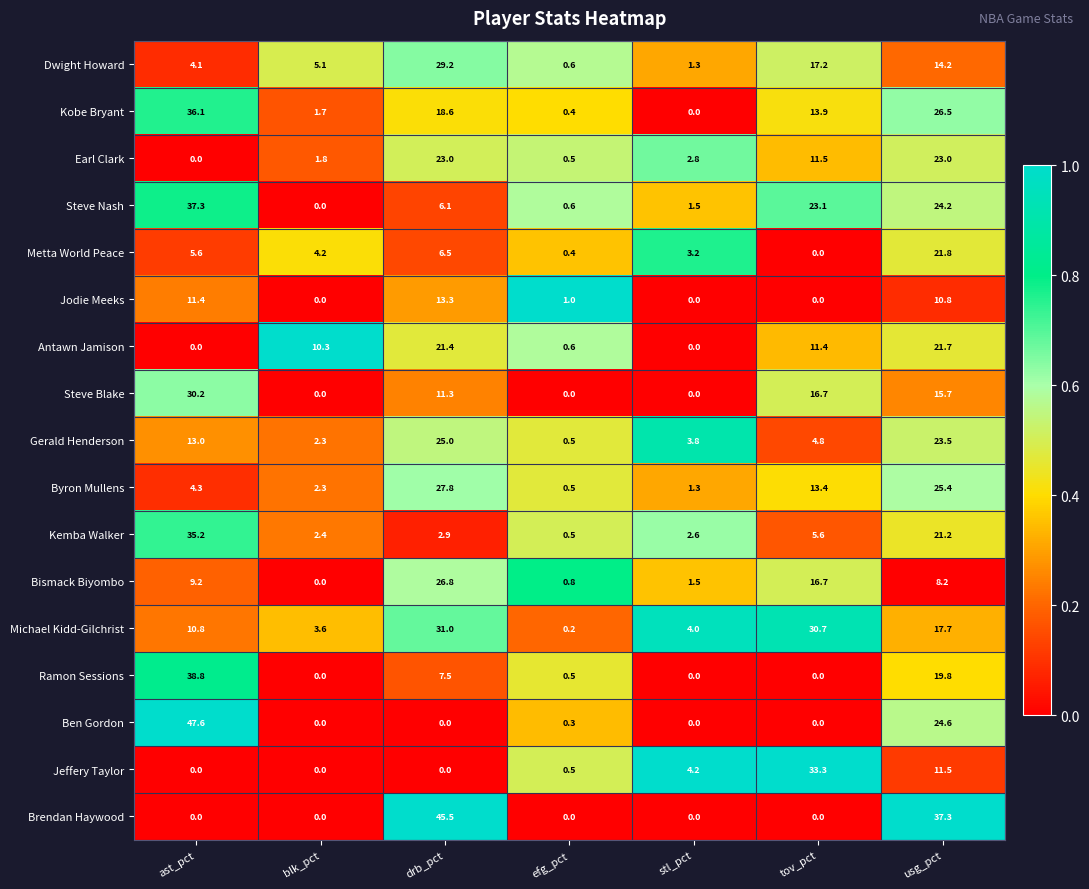

Rank the series by their maximum value, from lowest to highest.

Jodie Meeks, Antawn Jamison, Metta World Peace, Earl Clark, Gerald Henderson, Bismack Biyombo, Byron Mullens, Dwight Howard, Steve Blake, Michael Kidd-Gilchrist, Jeffery Taylor, Kemba Walker, Kobe Bryant, Steve Nash, Ramon Sessions, Brendan Haywood, Ben Gordon